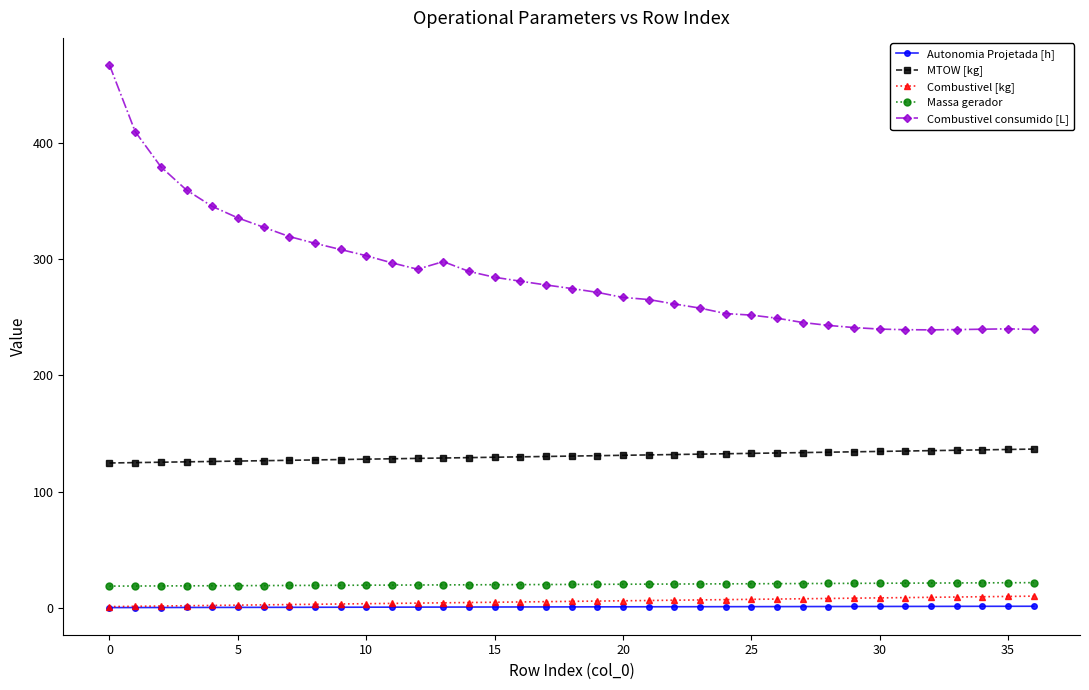

What is the maximum value for MTOW [kg]?

136.6